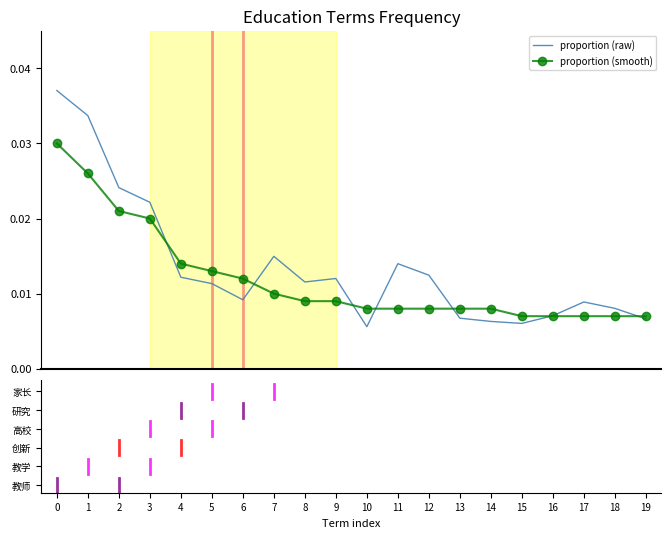

Which series has the largest range (max minus min)?

proportion (raw)